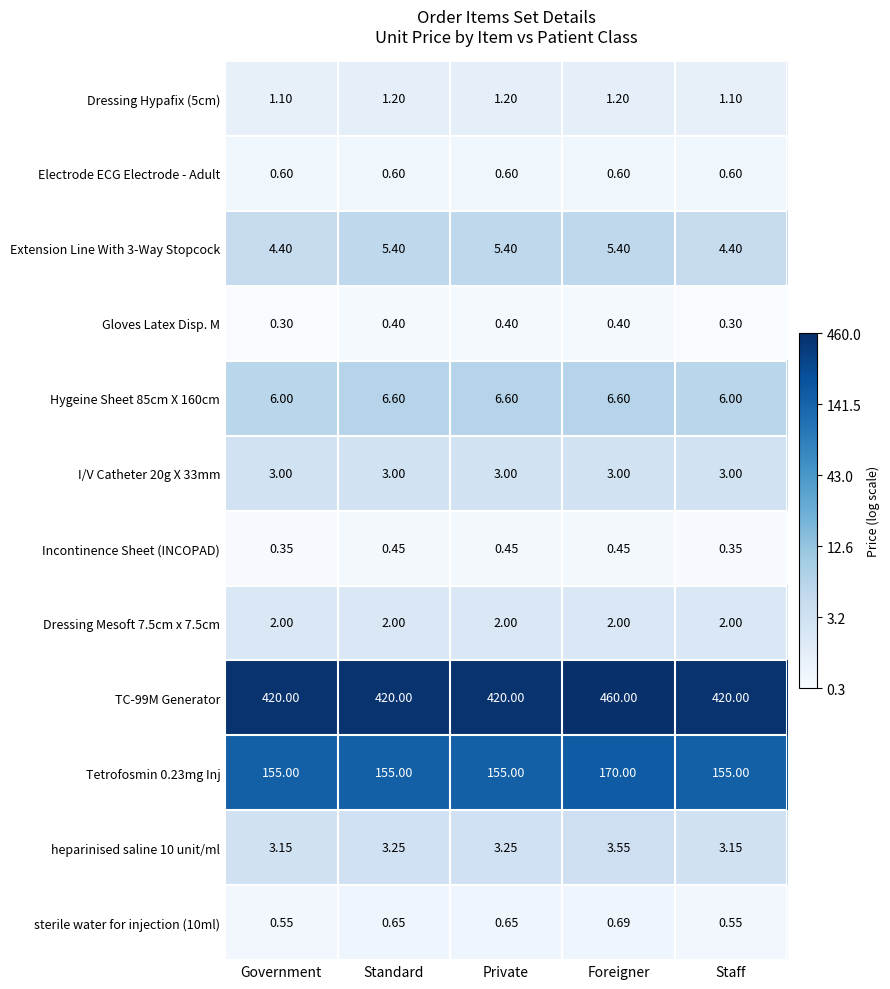

What is the spread (max minus min) of values at Staff?

419.7